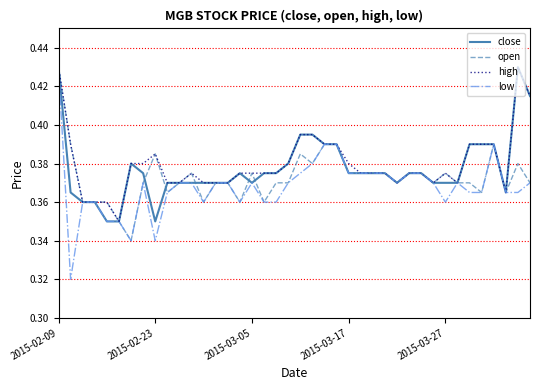

Rank the series by their average value, from lowest to highest.

low, open, close, high